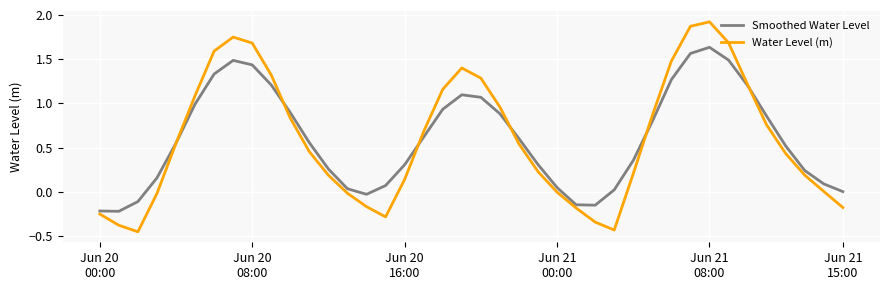

Rank the series by their maximum value, from lowest to highest.

Smoothed Water Level, Water Level (m)